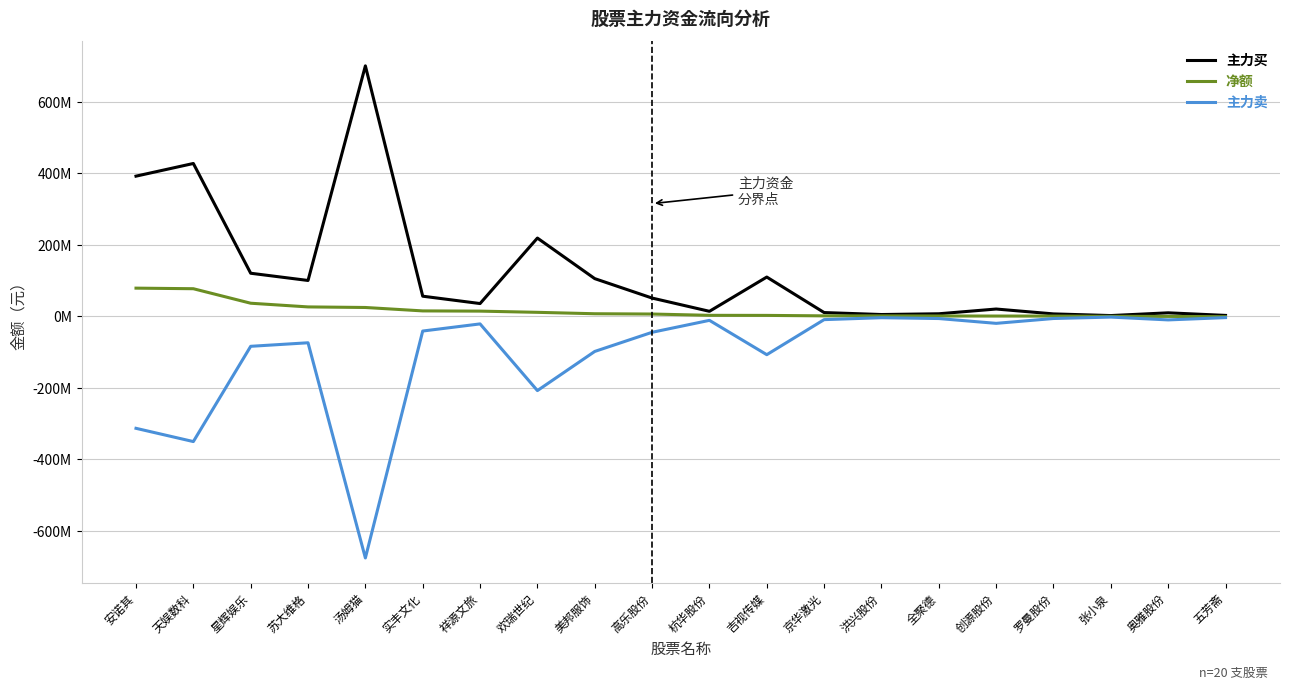

The 主力买 series shows 105359040 at 美邦服饰. True or false?

True